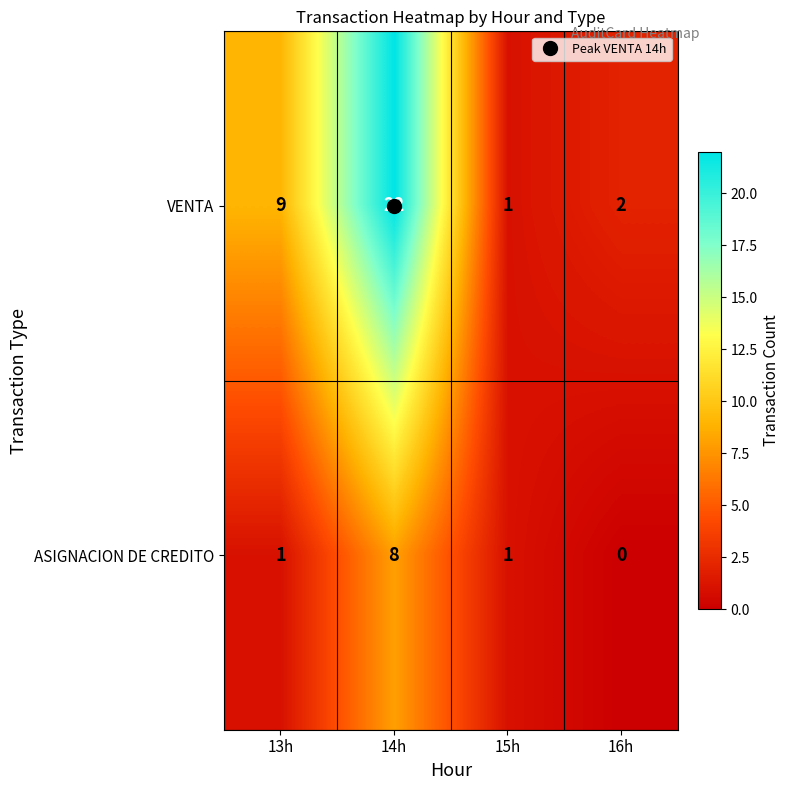

How many categories are shown in the chart?

4